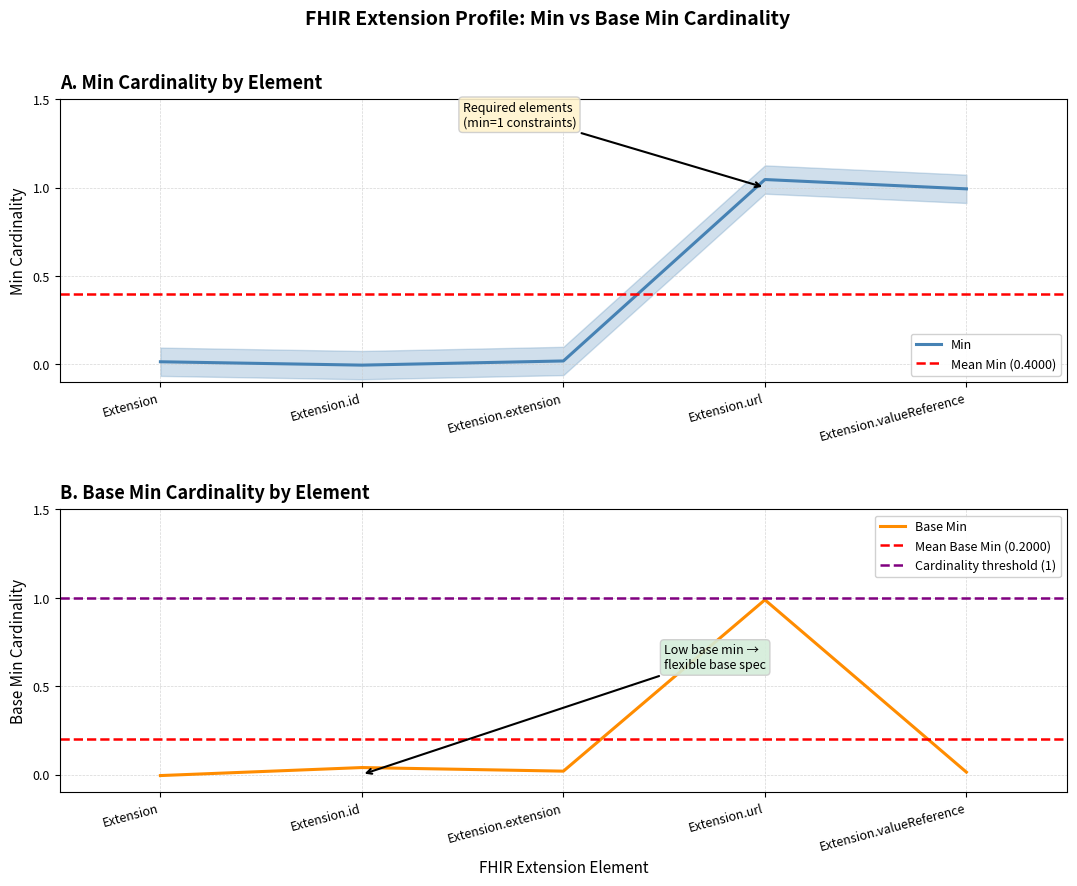

Is it true that Min equals 1.4 at Extension.url?

False